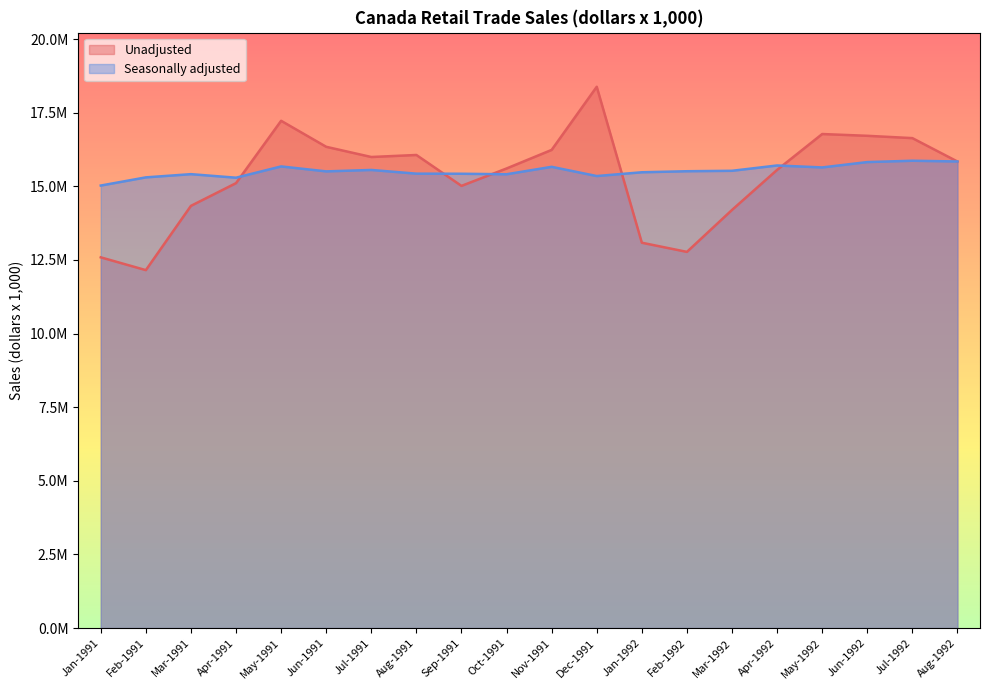

What is the difference between the Unadjusted values at Aug-1992 and Nov-1991?

395291